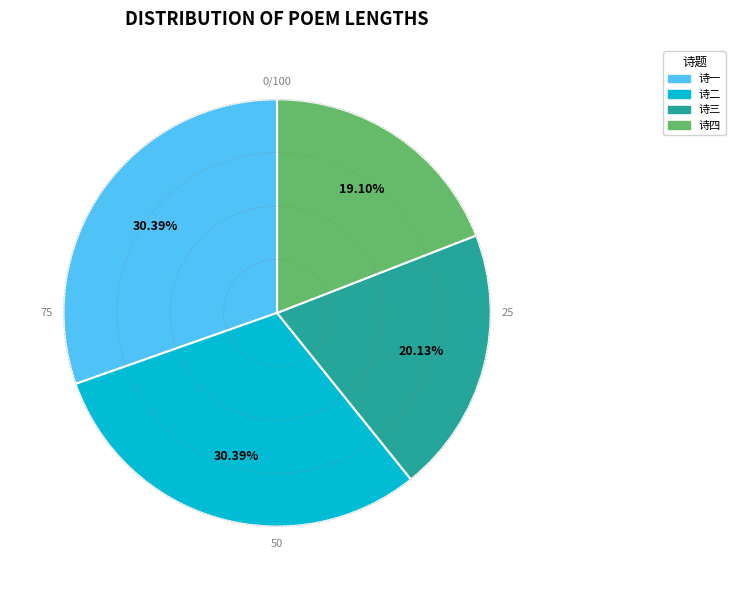

Approximately how many times larger is the value at 诗三 compared to 诗二?

0.7